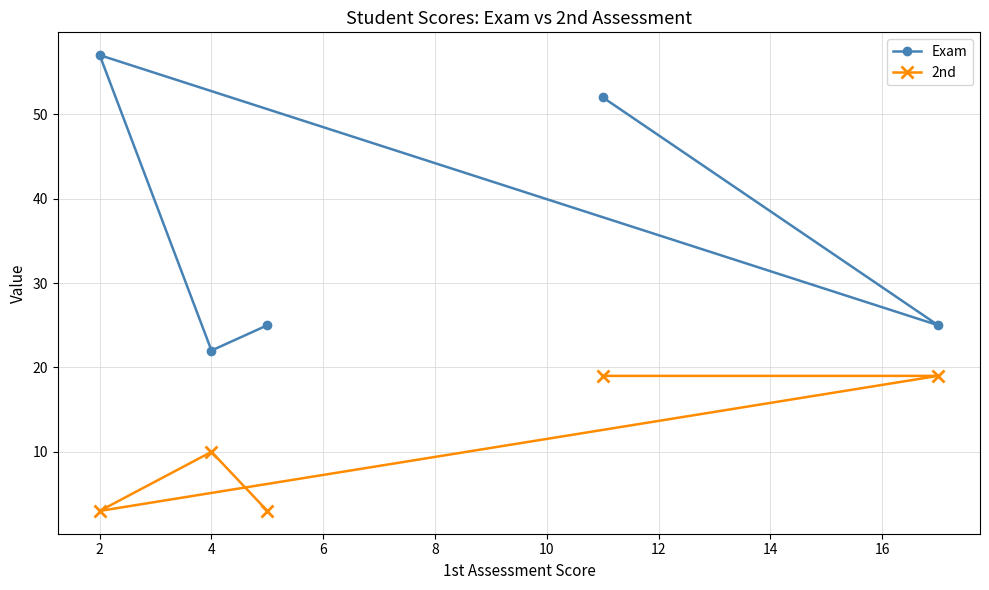

Reading left to right, list all the values displayed in this chart.

Exam: 57	22	25	52	25
2nd: 3	10	3	19	19